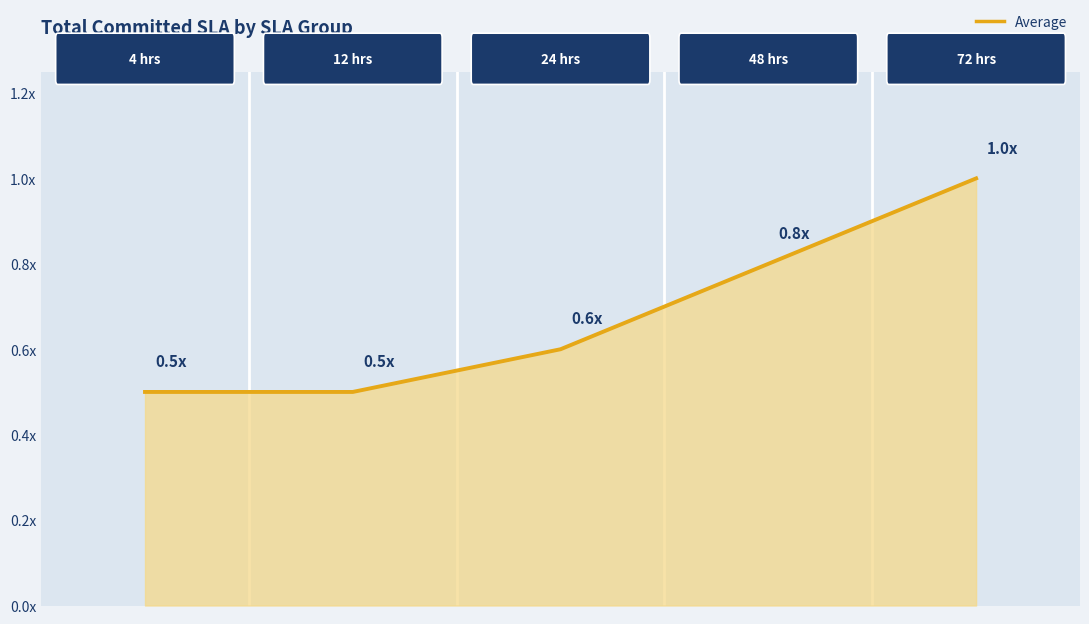

Is this an area chart (filled region under the line)?

Yes